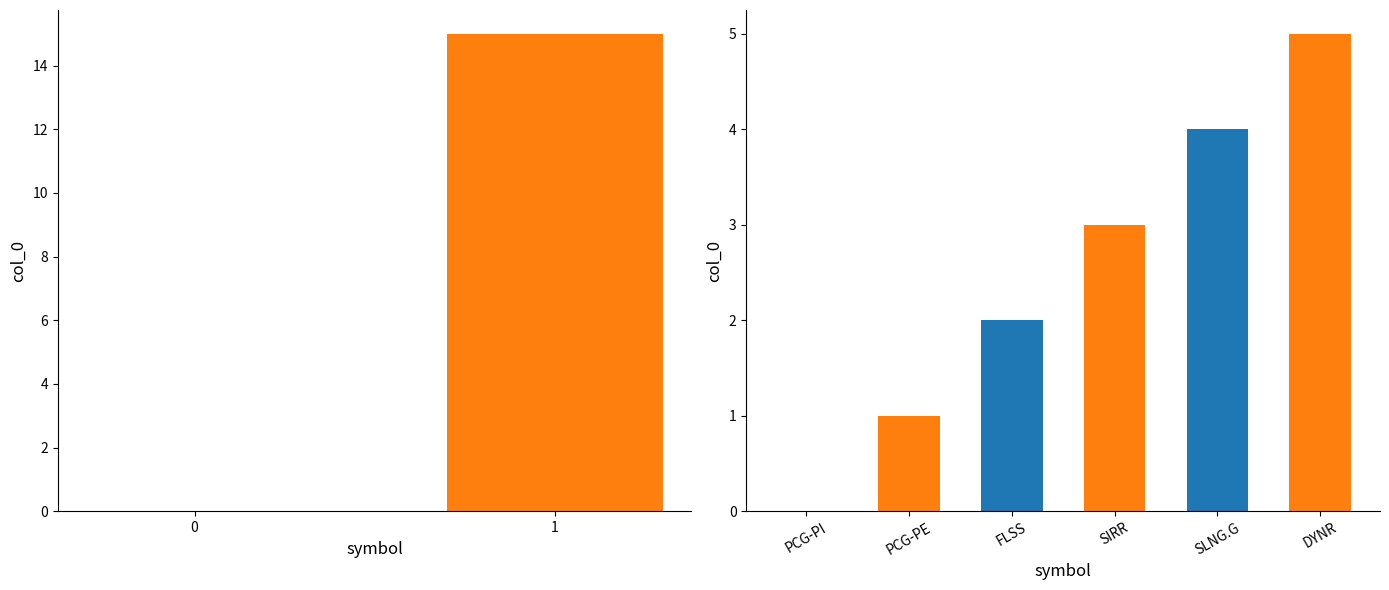

List the labels in order of value, smallest first.

0, 1